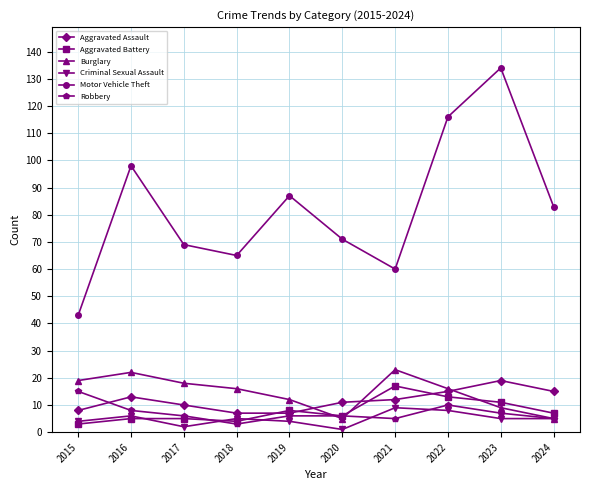

At which category does Burglary reach its first local valley?

2020